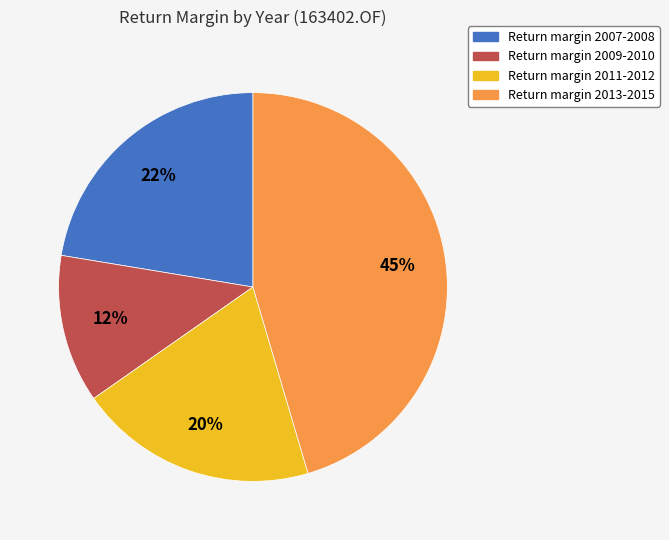

To the nearest percent, what is the difference between the largest and smallest slice percentages?

33%